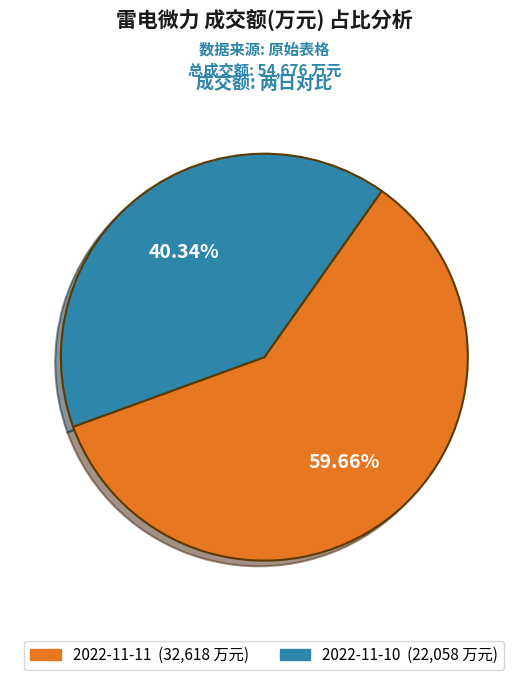

Combined, do 2022-11-10 and 2022-11-11 account for over 50%?

Yes